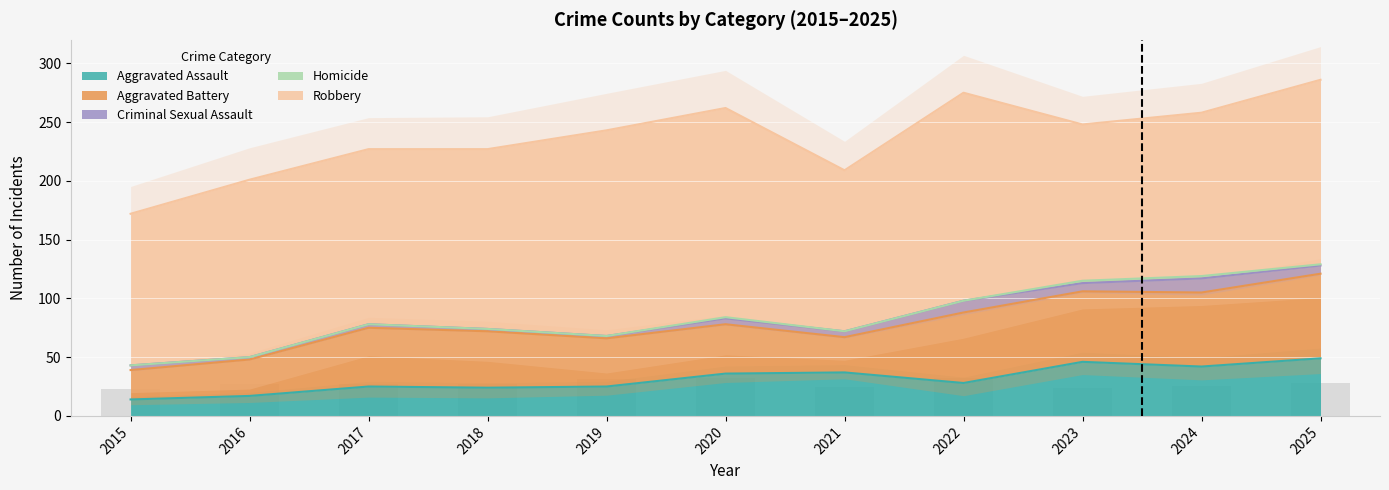

Which series has the largest range (max minus min)?

Robbery